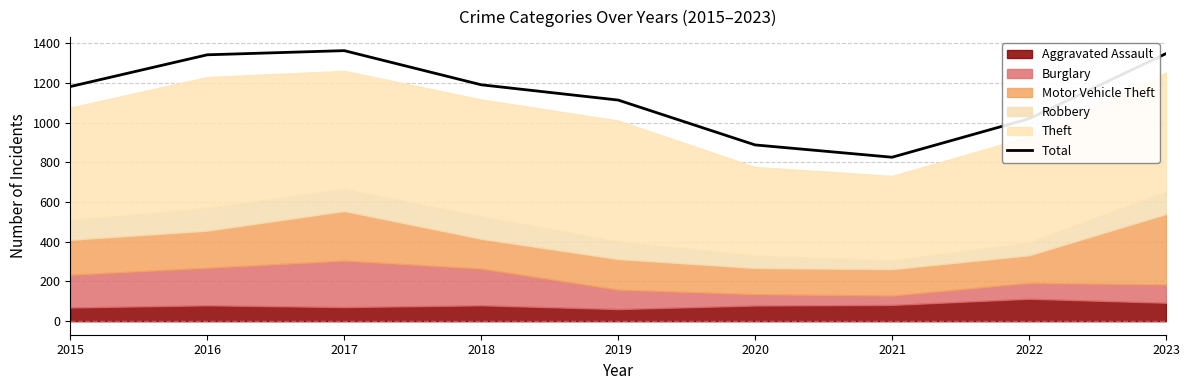

Reading left to right, what are all the values shown in this chart?

1182	1342	1363	1191	1114	888	826	1020	1348